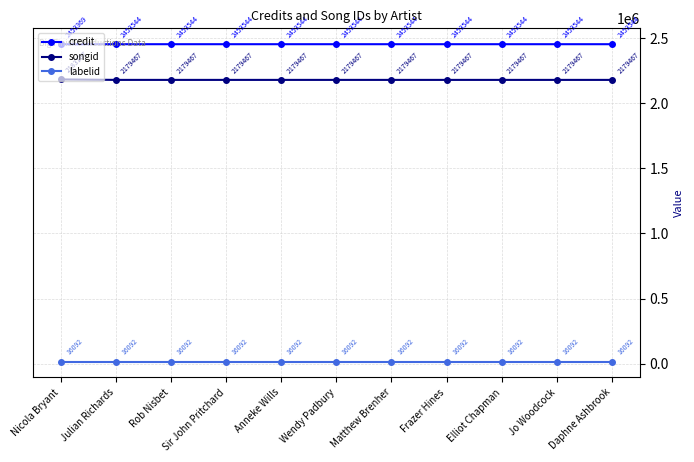

What position from the left is Anneke Wills?

5